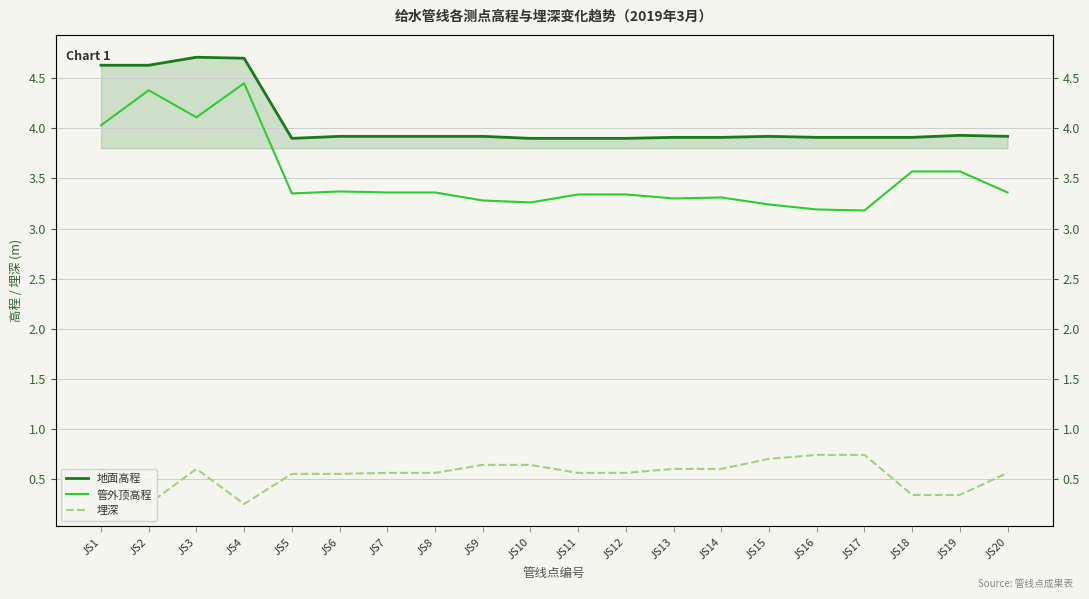

At which category is the sum across all series the highest?

JS3